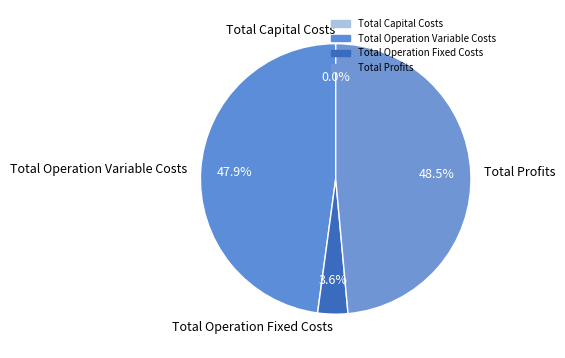

How much of the chart is everything except Total Operation Fixed Costs?

96.4%